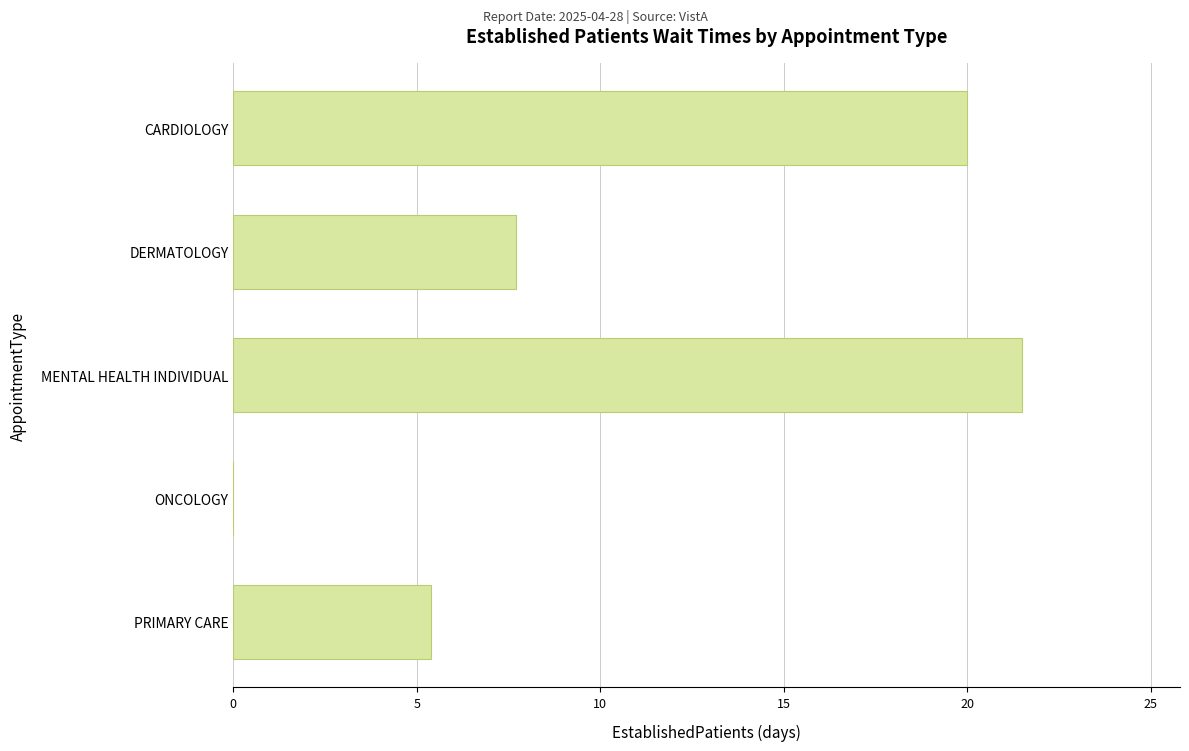

At which label is the value closest to 10?

DERMATOLOGY